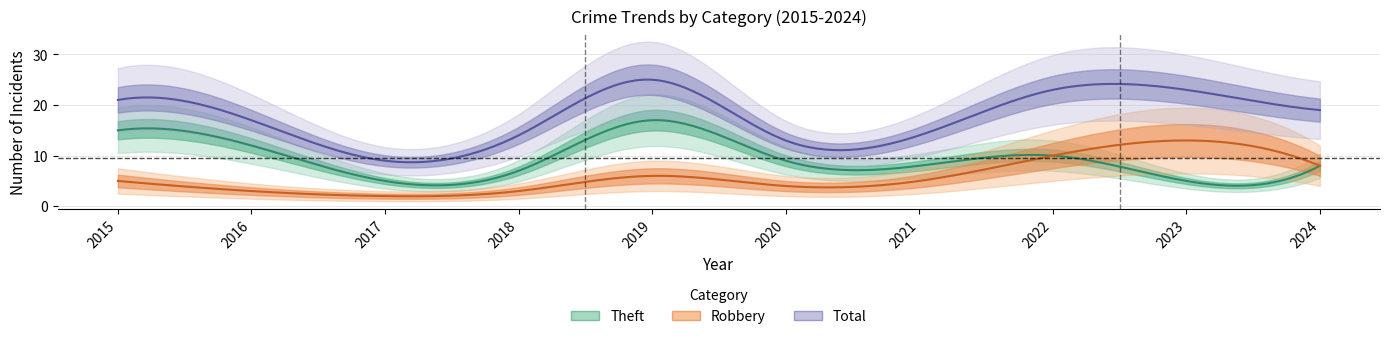

What is the highest value of the Total series?

25